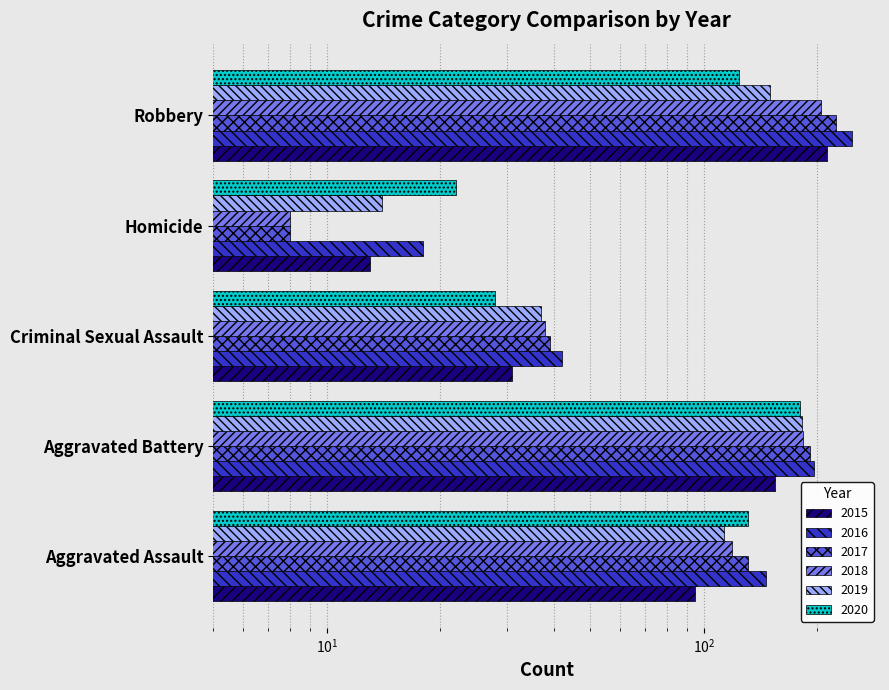

What is the difference between the highest and lowest values at Homicide?

14